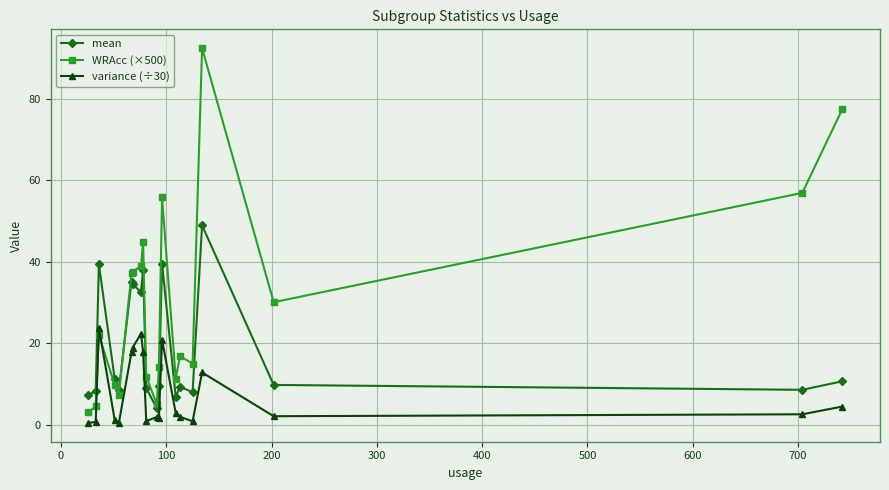

Which series has the widest spread of values?

WRAcc (×500)